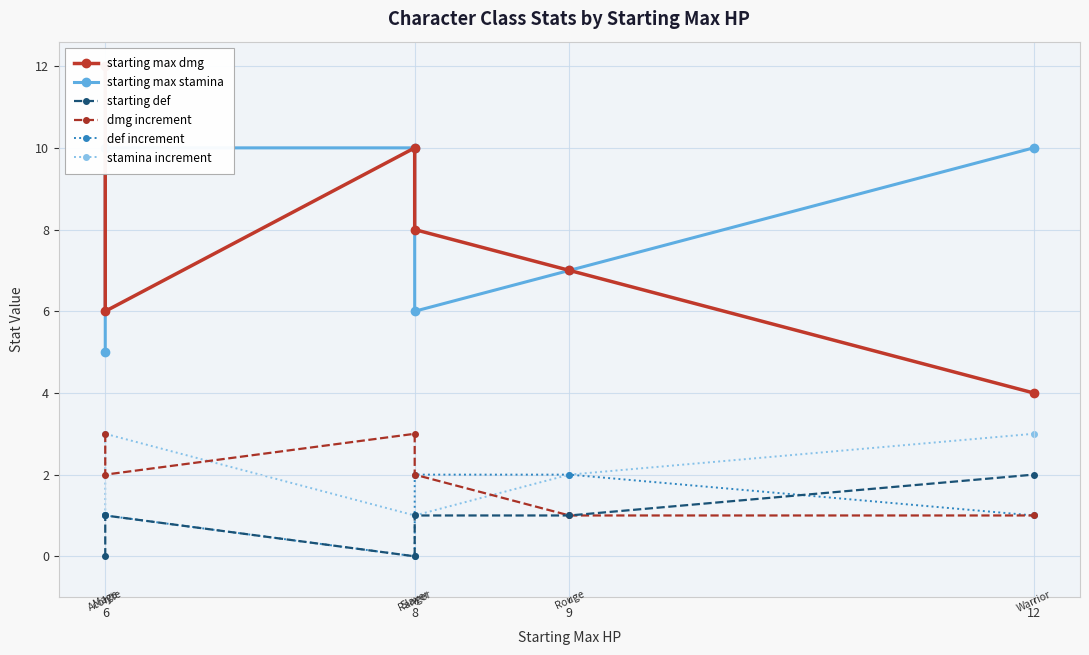

True or false: starting def and dmg increment intersect in this chart.

False